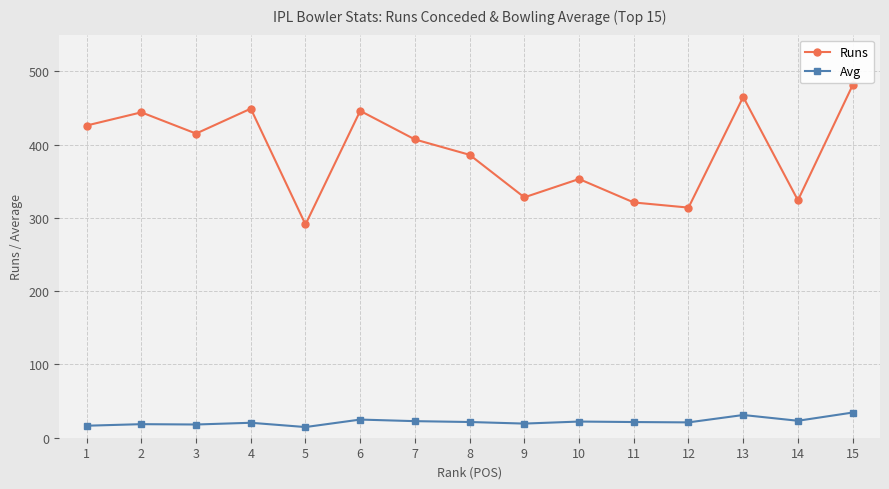

Which series has the widest spread of values?

Runs